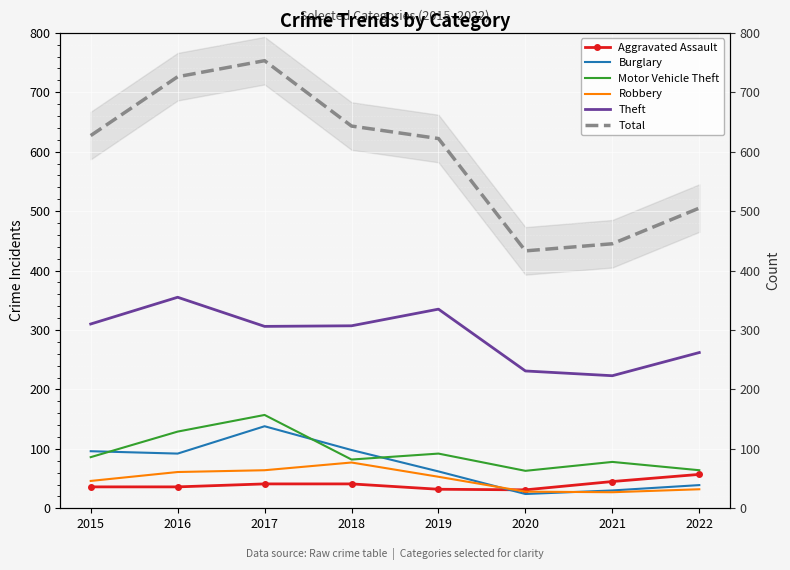

What is the difference between the highest and lowest values at 2018?

602